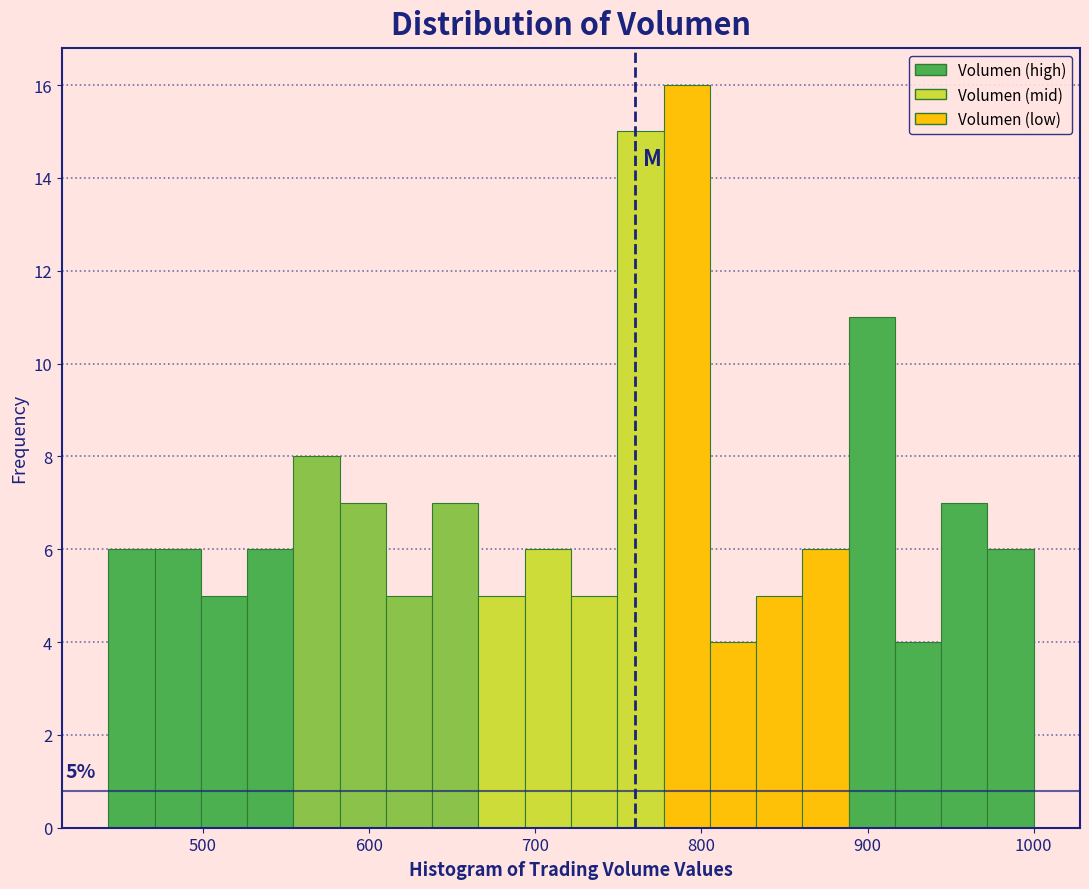

Around what value on the x-axis is the tallest bar? Give the approximate position of its centre, as read against the axis.

790